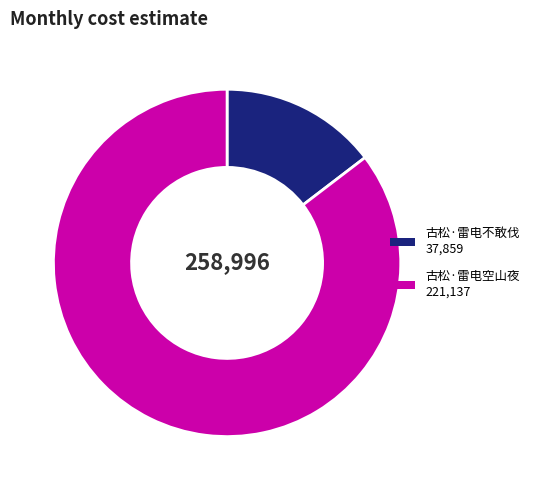

Is 古松·雷电不敢伐 the majority of the pie?

No